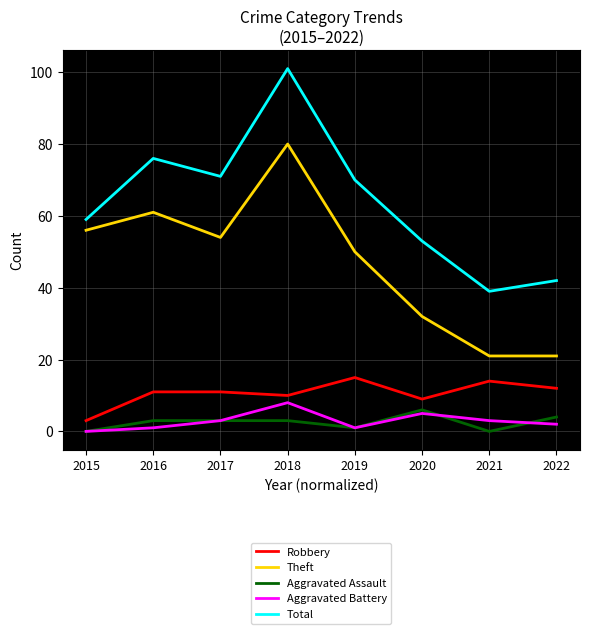

Reading left to right, extract all data points from this chart.

Robbery: 2015=3	2016=11	2017=11	2018=10	2019=15	2020=9	2021=14	2022=12
Theft: 2015=56	2016=61	2017=54	2018=80	2019=50	2020=32	2021=21	2022=21
Aggravated Assault: 2015=0	2016=3	2017=3	2018=3	2019=1	2020=6	2021=0	2022=4
Aggravated Battery: 2015=0	2016=1	2017=3	2018=8	2019=1	2020=5	2021=3	2022=2
Total: 2015=59	2016=76	2017=71	2018=101	2019=70	2020=53	2021=39	2022=42